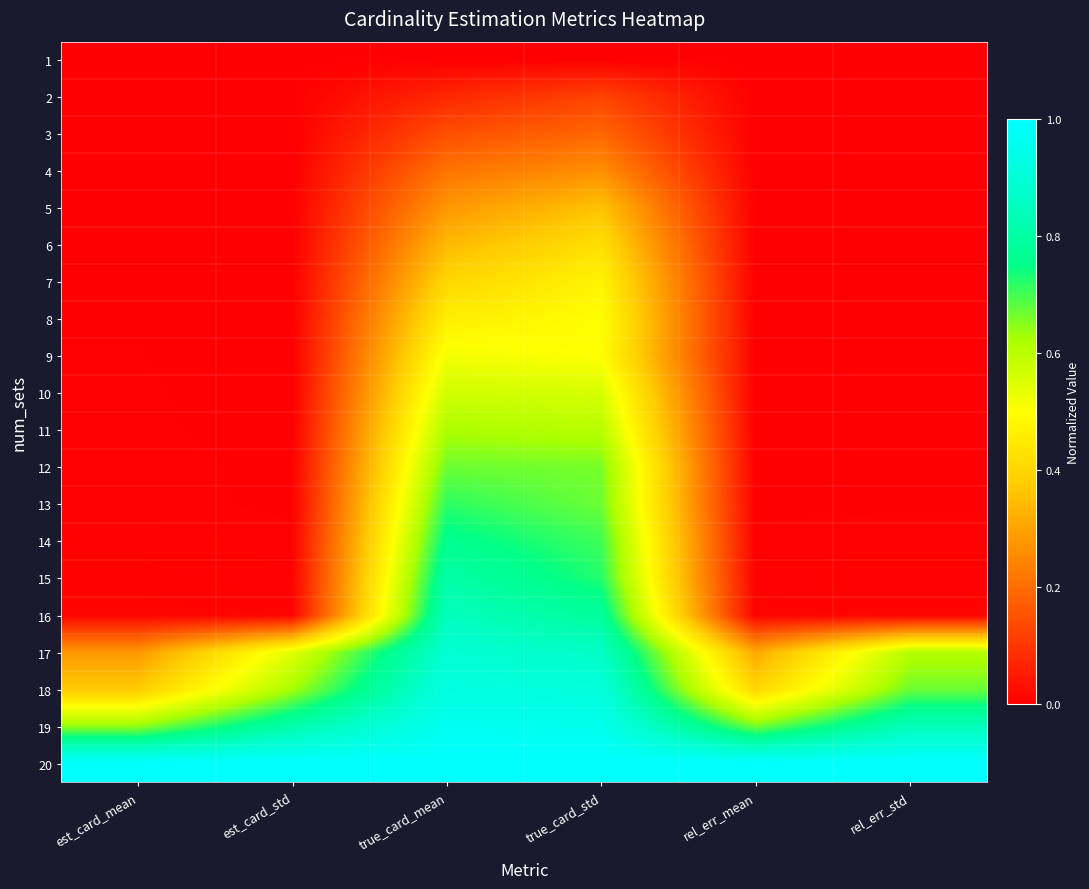

At which category is the sum across all series the highest?

true_card_std